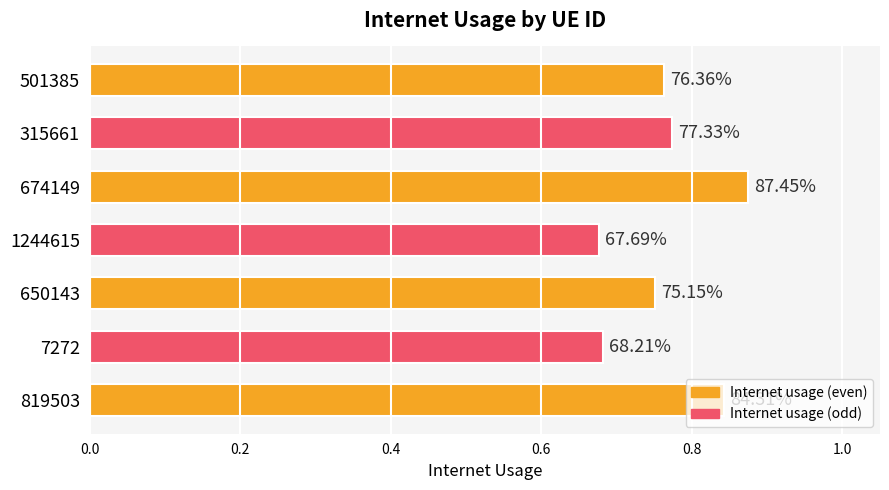

How many bars are there in total?

7